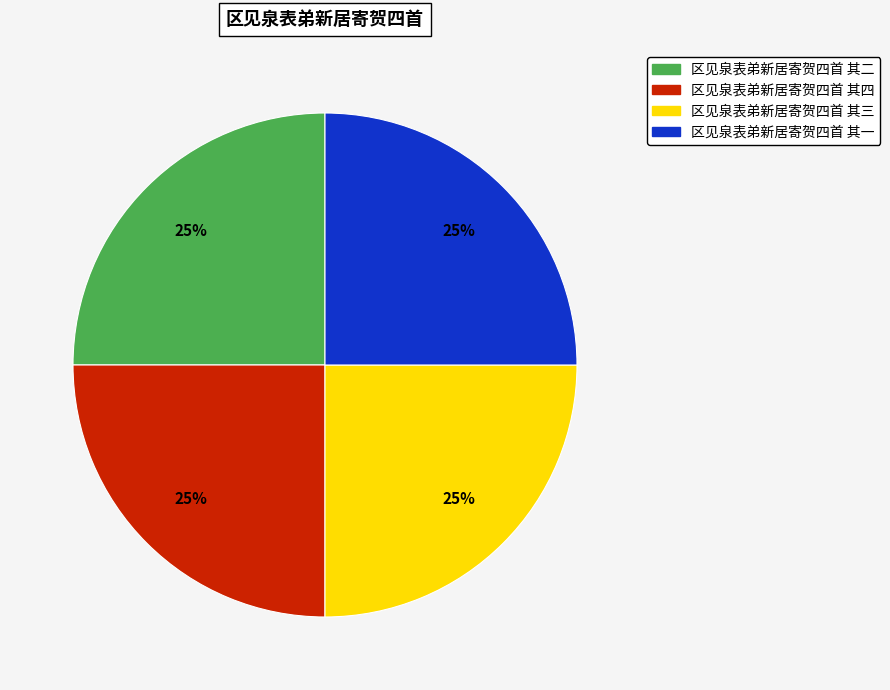

The 区见泉表弟新居寄贺四首 其二 slice represents 25% of the pie. True or false?

True